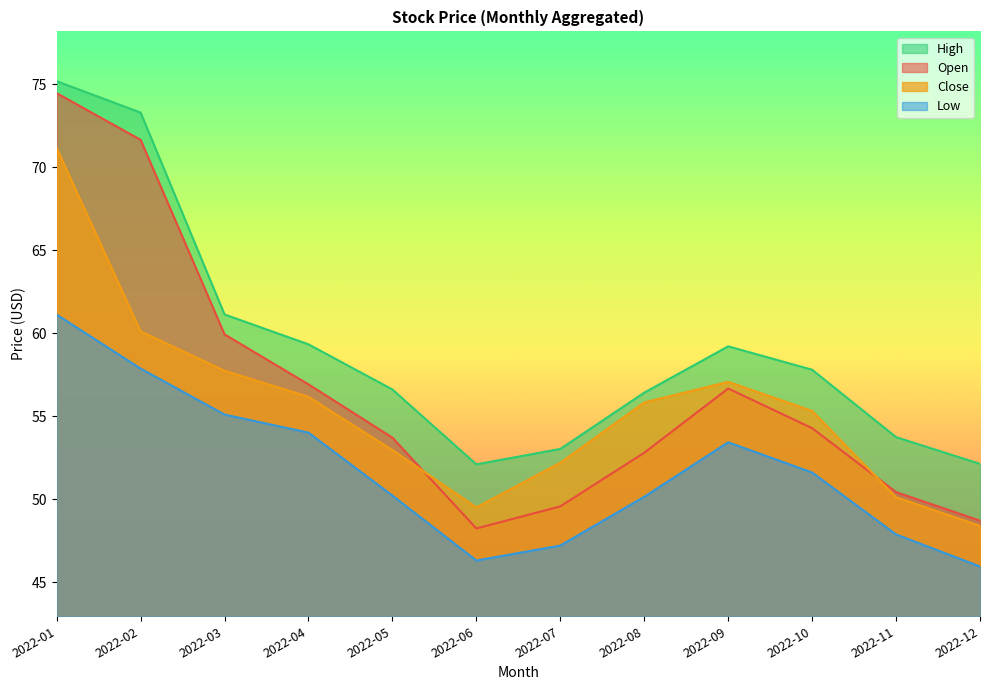

Which series has the widest spread of values?

Open